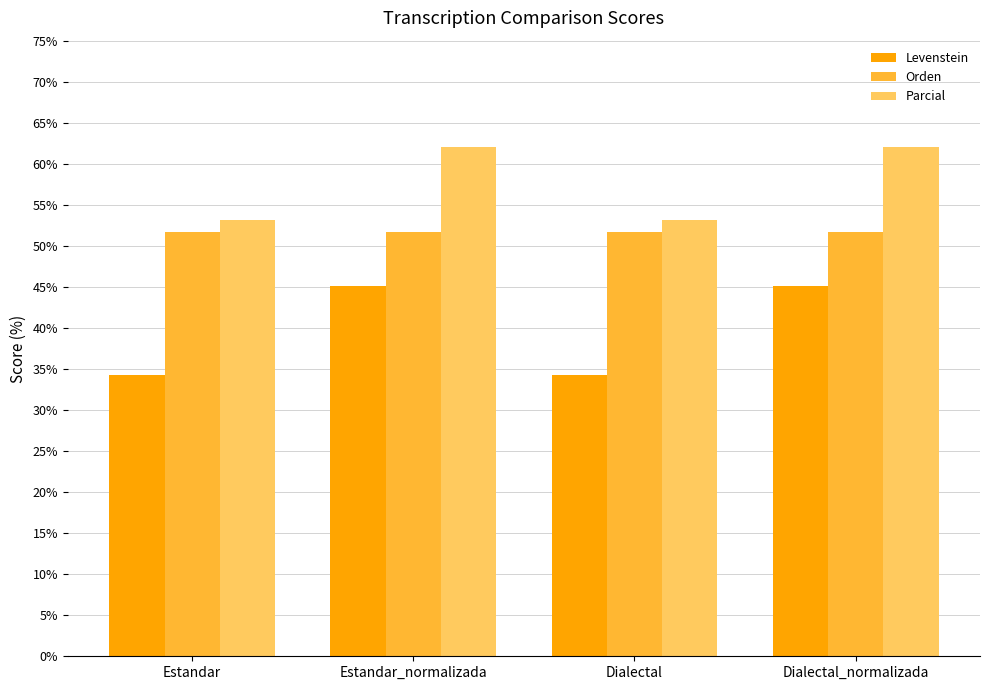

Reading right to left, extract all data points from this chart.

Levenstein: 45.2	34.3	45.2	34.3
Orden: 51.7	51.7	51.7	51.7
Parcial: 62.1	53.1	62.1	53.1